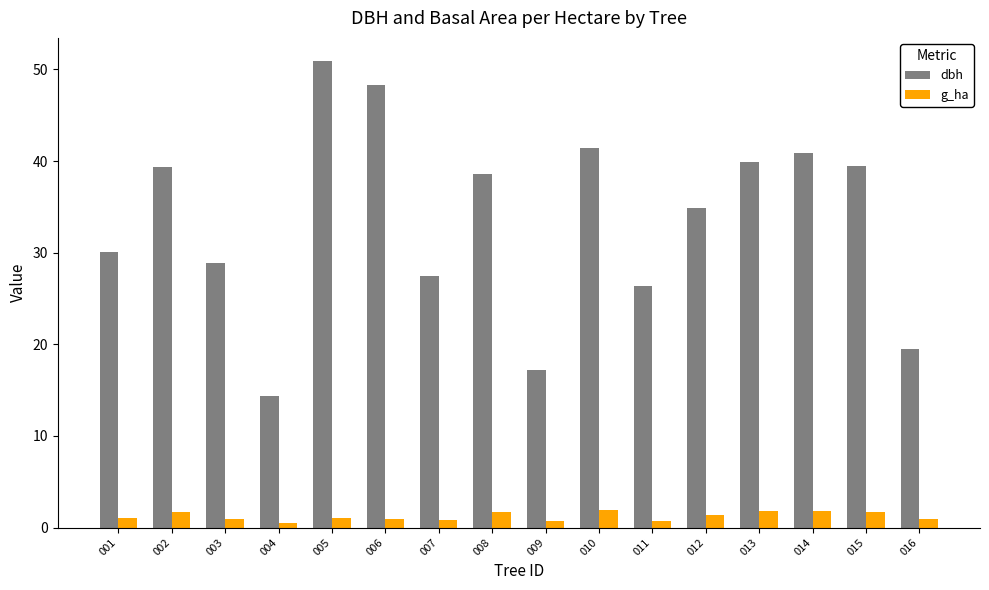

What is the value of the dbh bar at the 5th from the left?

50.9